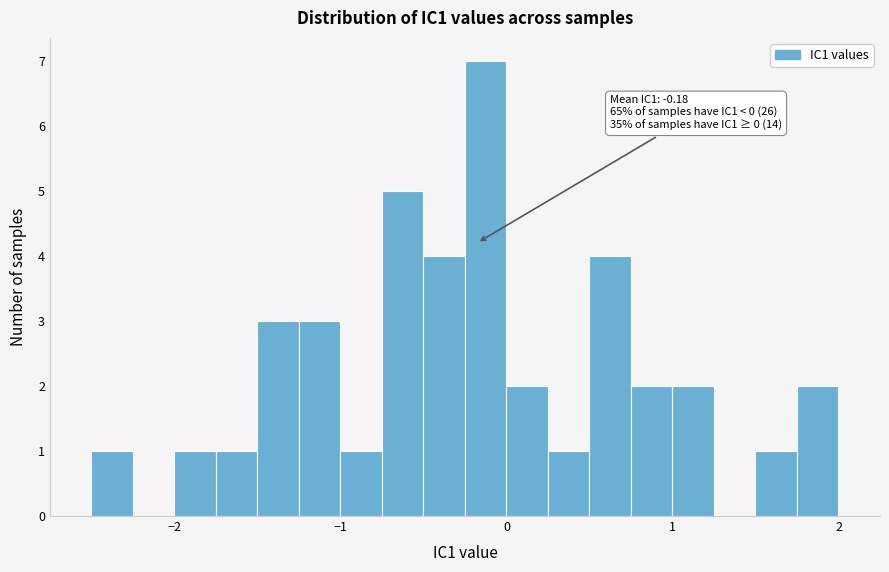

Around what value on the x-axis is the tallest bar? Give the approximate position of its centre, as read against the axis.

-0.1